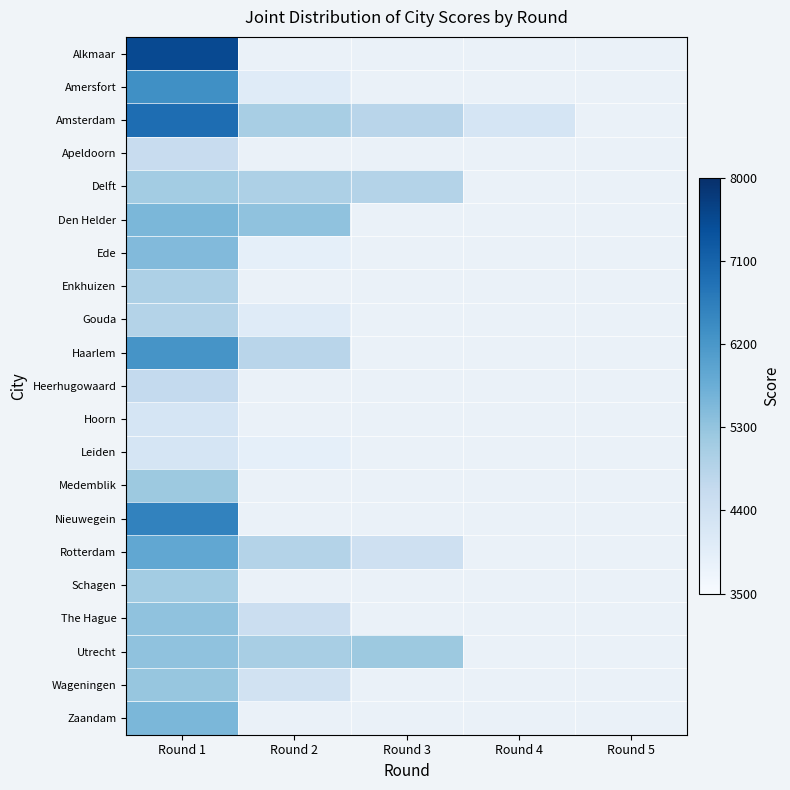

What is the difference between the highest and lowest values at Round 1?

3281.0